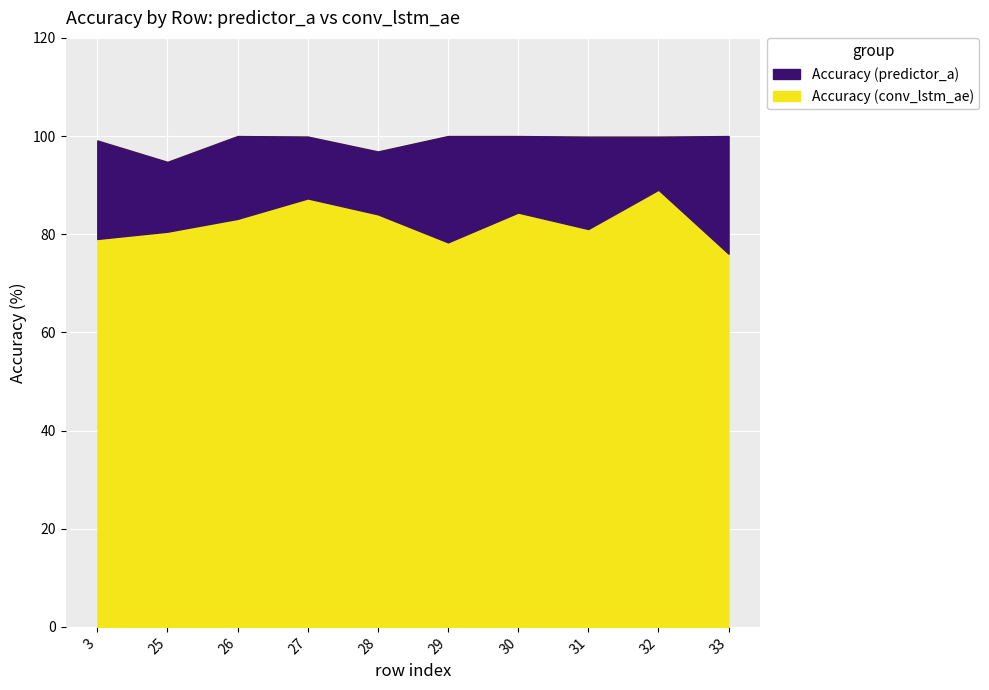

True or false: Accuracy (predictor_a) and Accuracy (conv_lstm_ae) intersect in this chart.

False